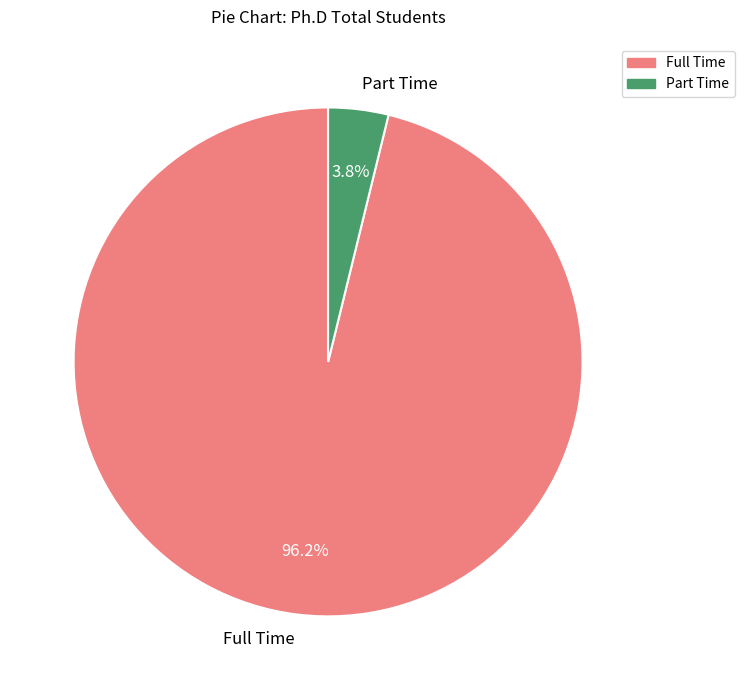

How many slices are in this pie chart?

2